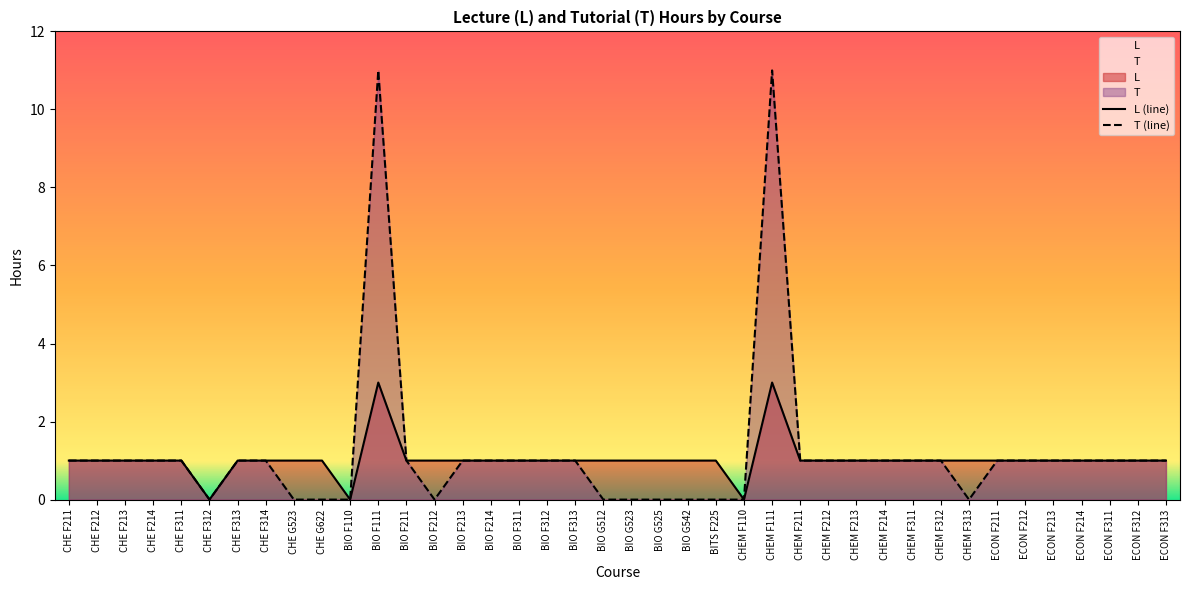

At which label does T (line) reach its peak?

BIO F111